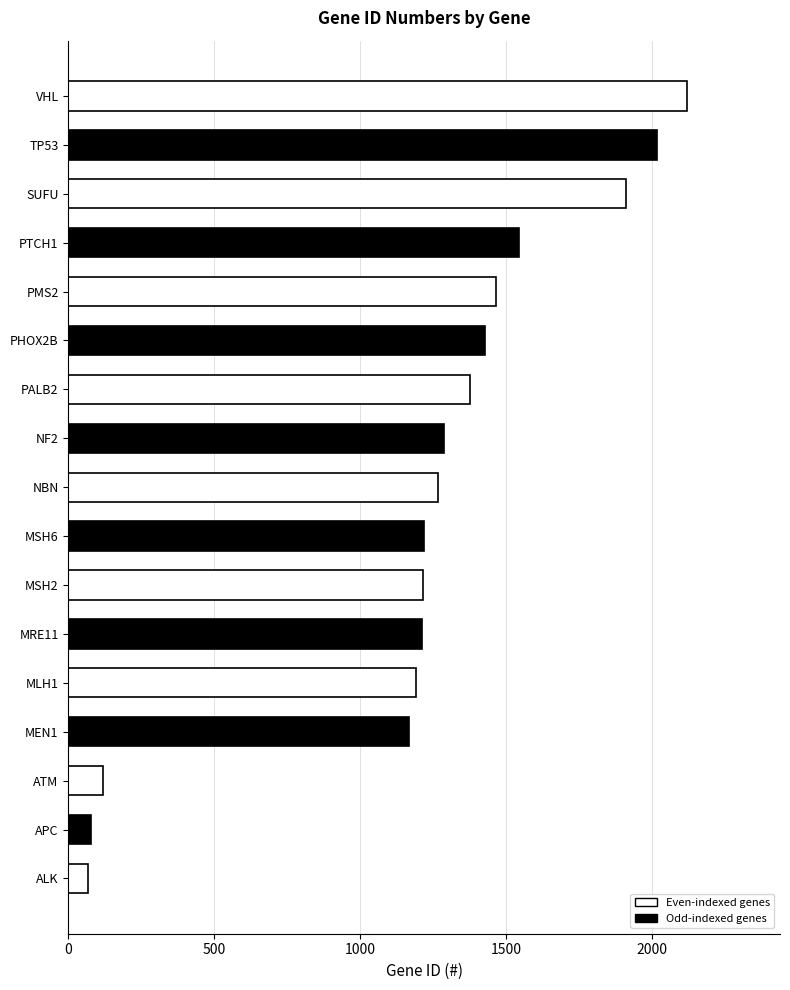

What is the minimum value shown in the chart?

68